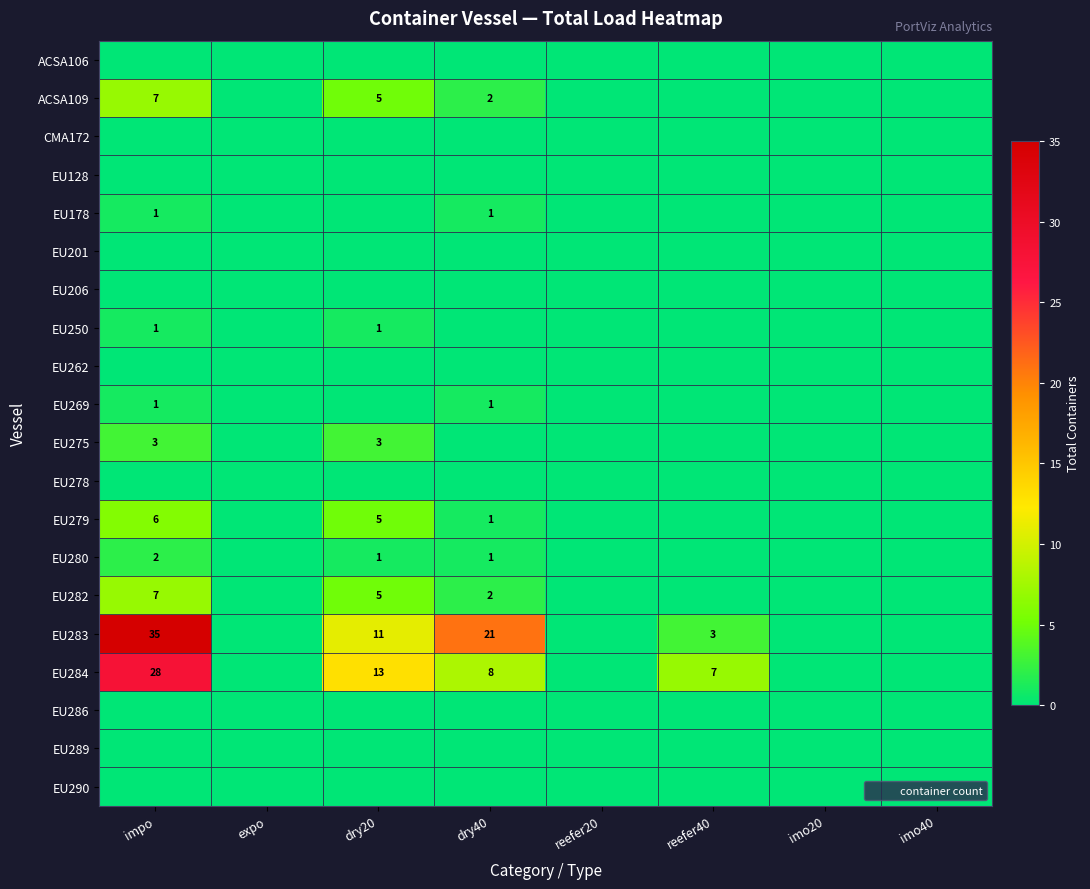

At which category does the chart reach its peak across all series?

impo